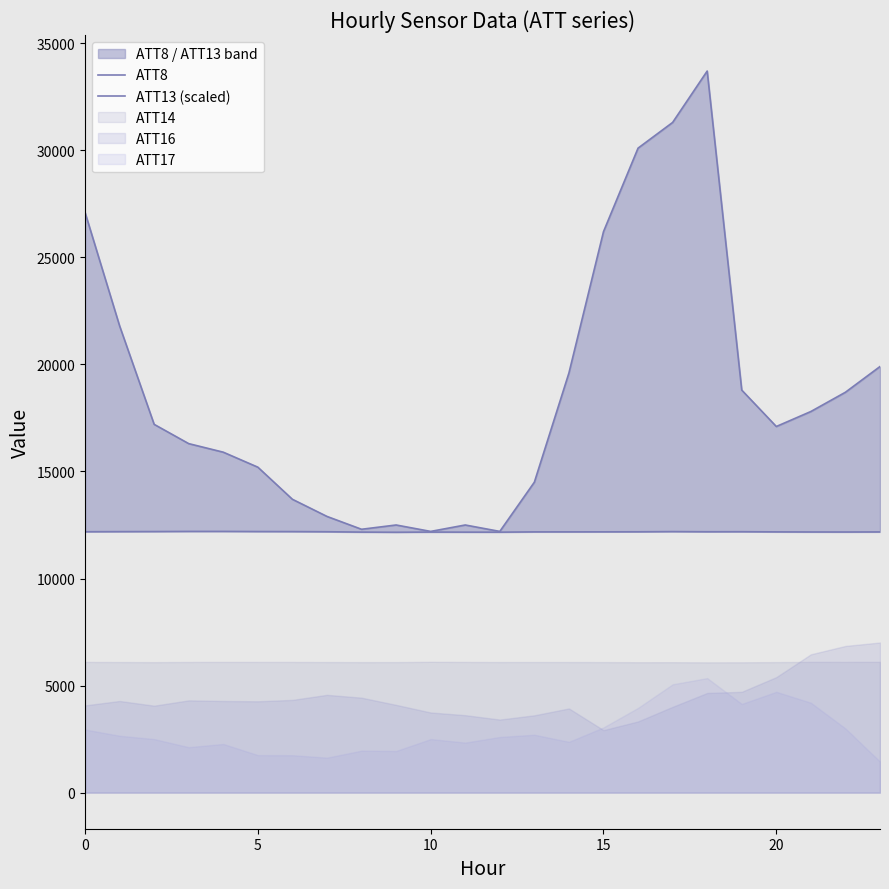

What is the difference between the ATT8 values at 16 and 22?

11400.0